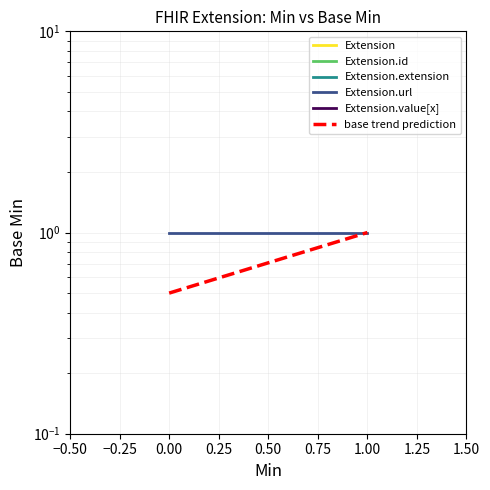

Reading left to right, extract all data points from this chart.

Extension: 0.0	0.0
Extension.id: 0.0	0.0
Extension.extension: 0.0	0.0
Extension.url: 1.0	1.0
Extension.value[x]: 0.0	0.0
base trend prediction: 0.5	1.0